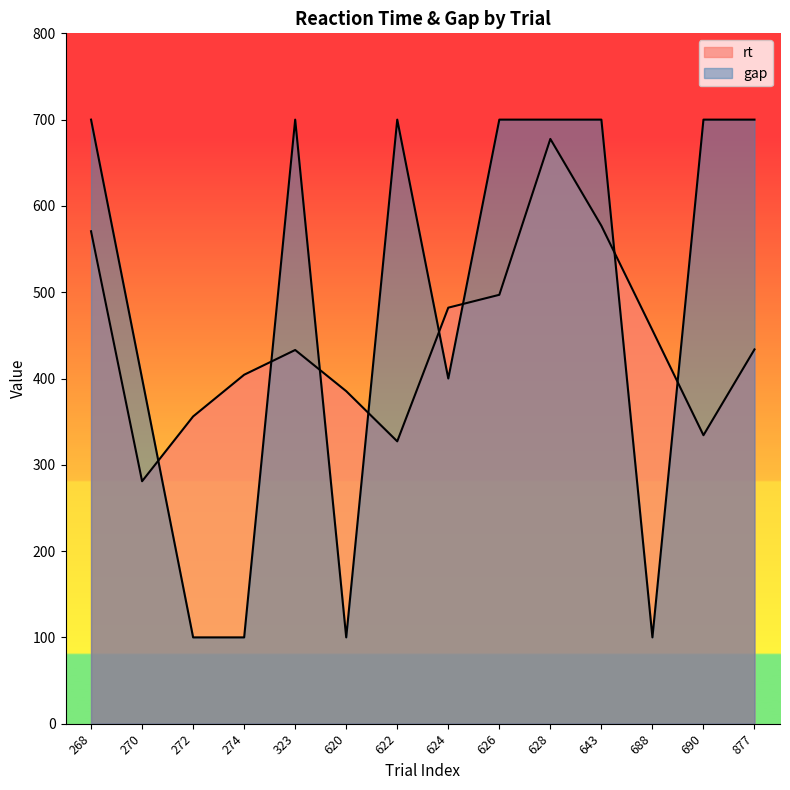

Where is the first local minimum for gap?

620